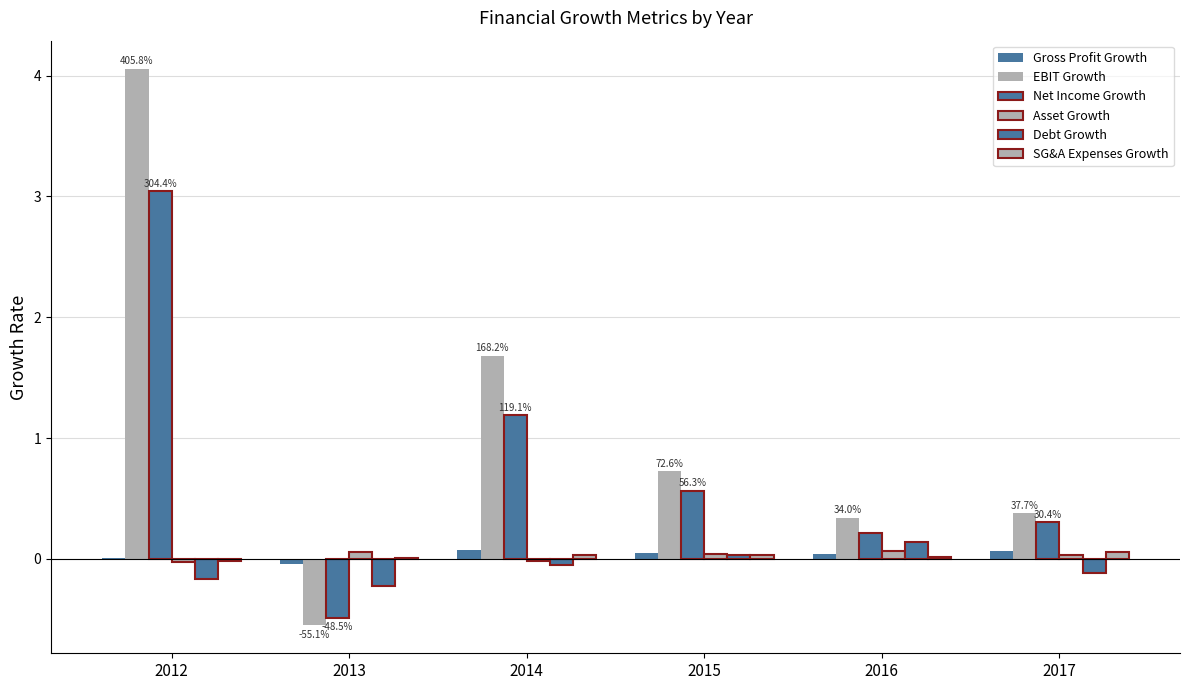

Are the bars grouped side by side (vs. stacked)?

Yes